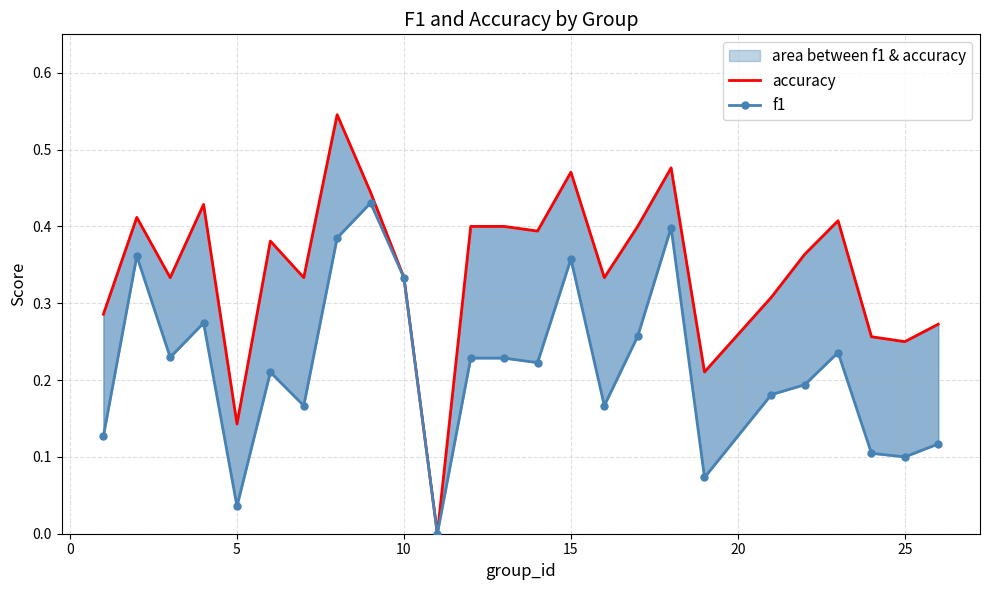

How many lines are shown in the chart?

2